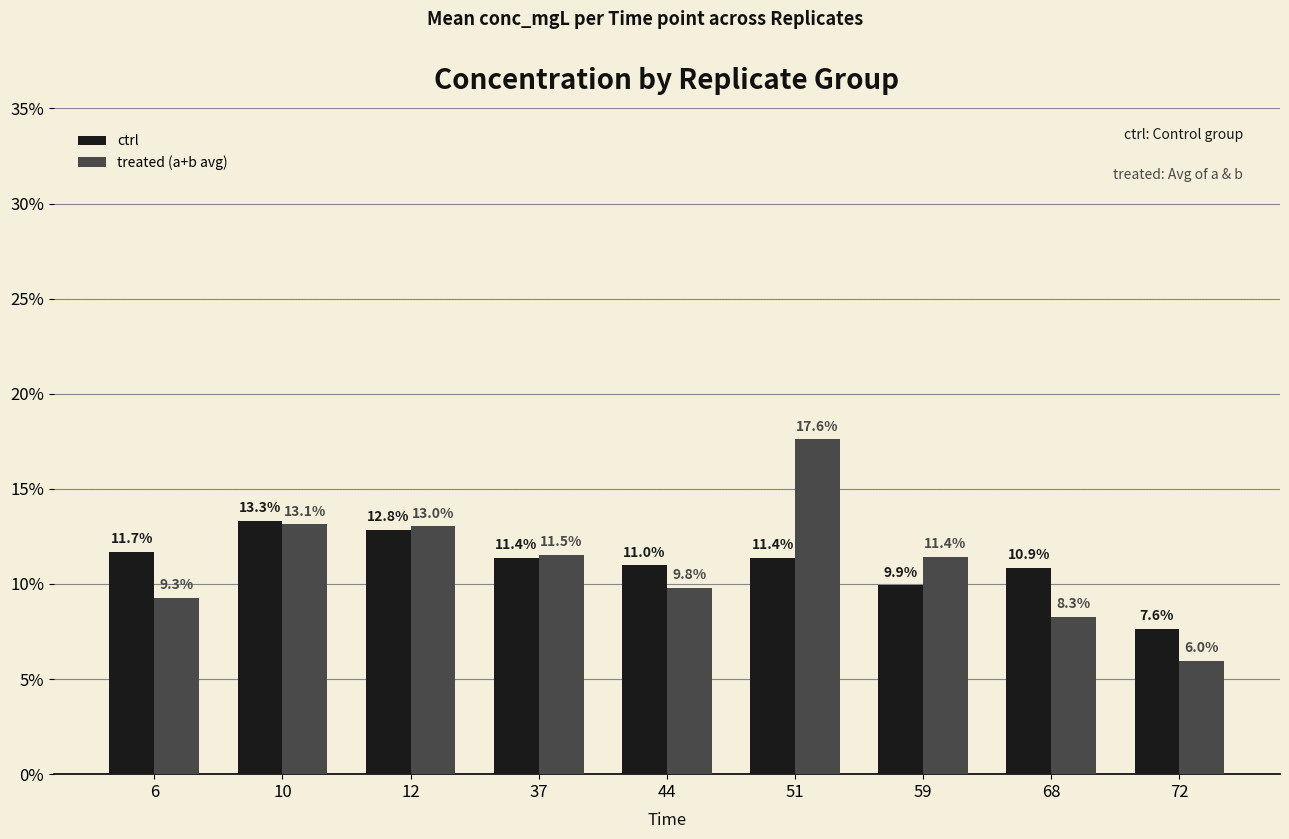

Which series has the largest range (max minus min)?

treated (a+b avg)